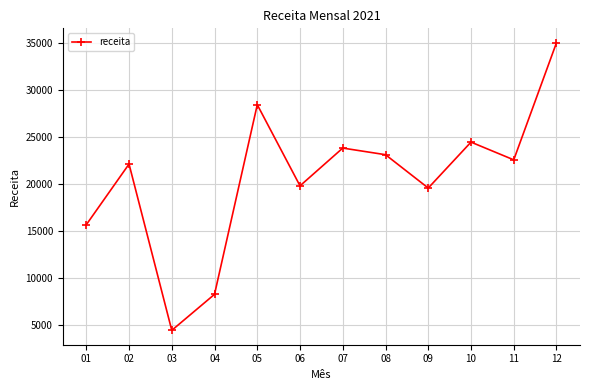

Approximately how many times larger is the value at 01 compared to 02?

0.7